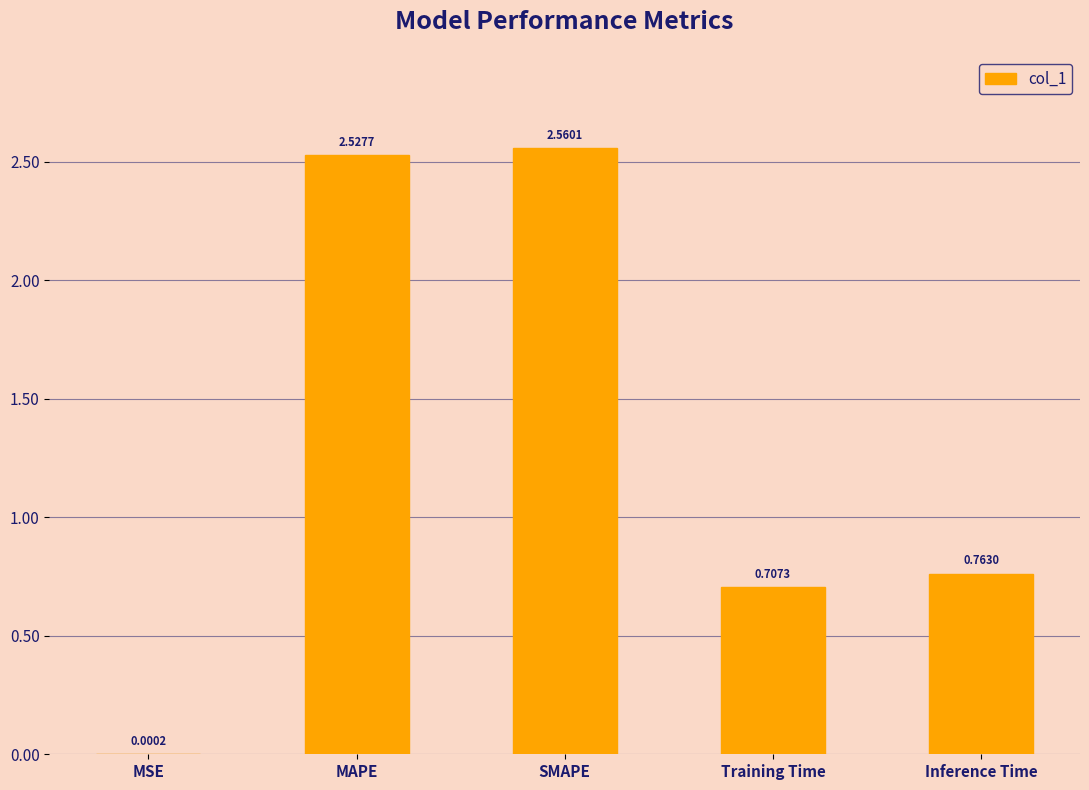

At which label is the value closest to 1?

Inference Time